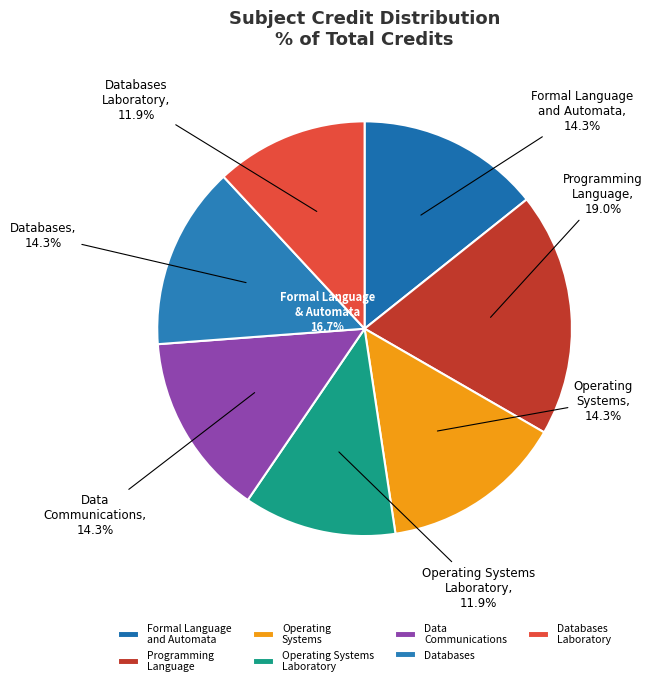

Count the number of slices in the pie.

7